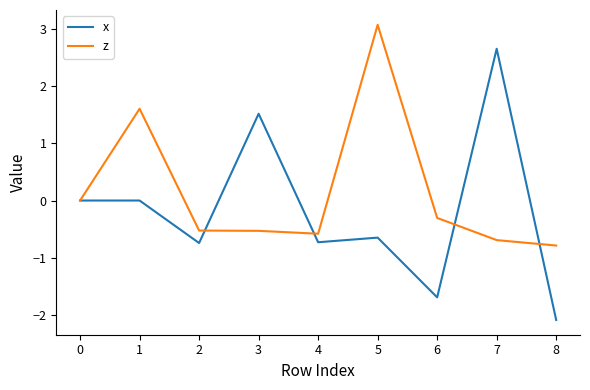

List the series in order of their peak value, lowest first.

x, z